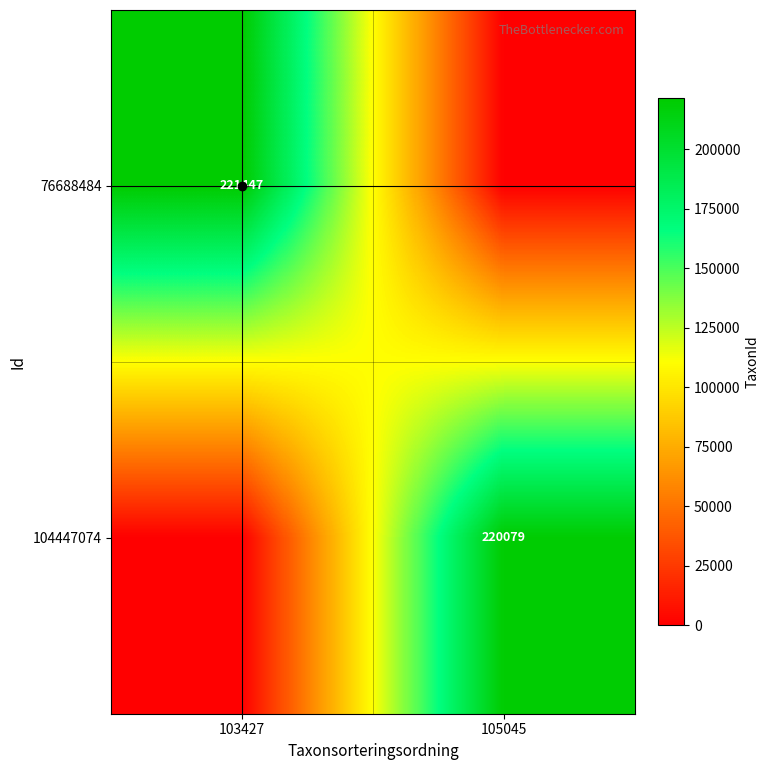

What is the sum of the 76688484 values at 105045 and 103427?

221447